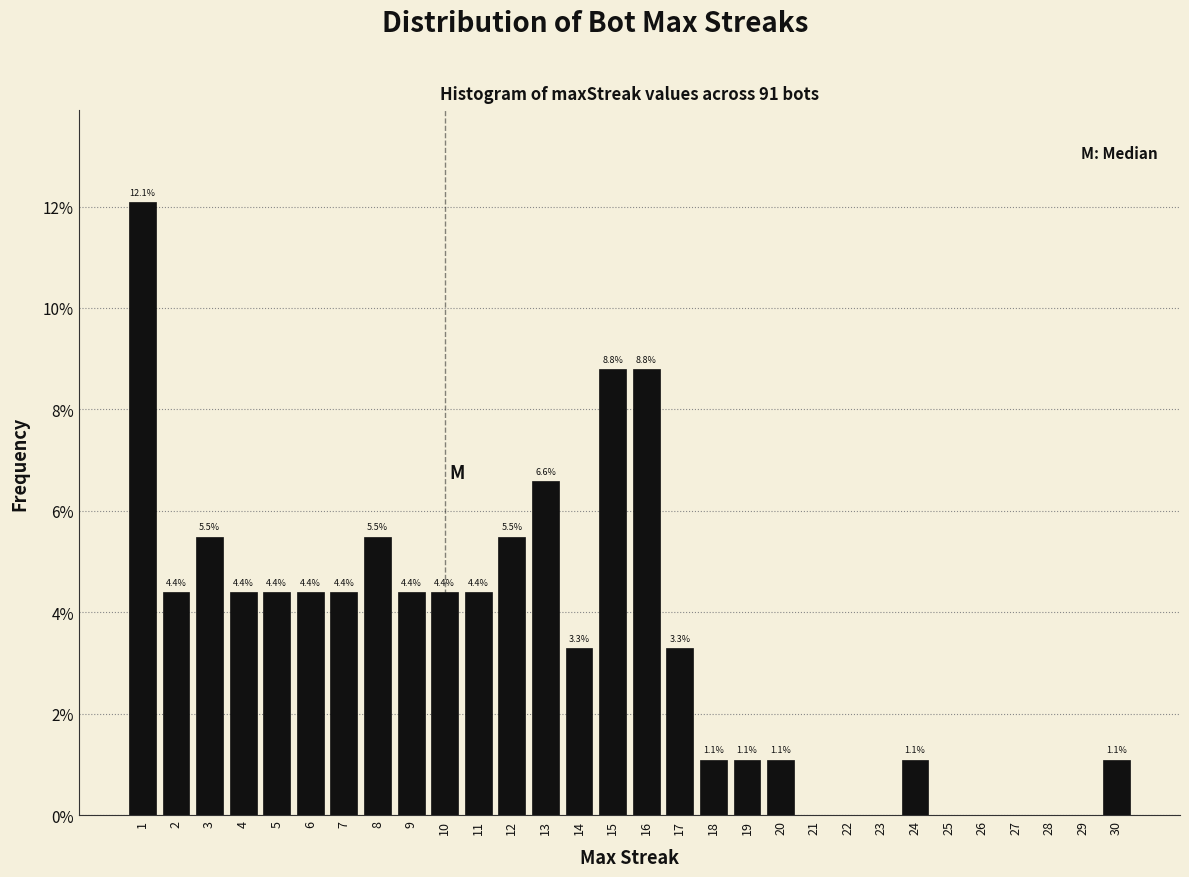

Which range on the x-axis has the tallest bar?

0.5 to 1.5